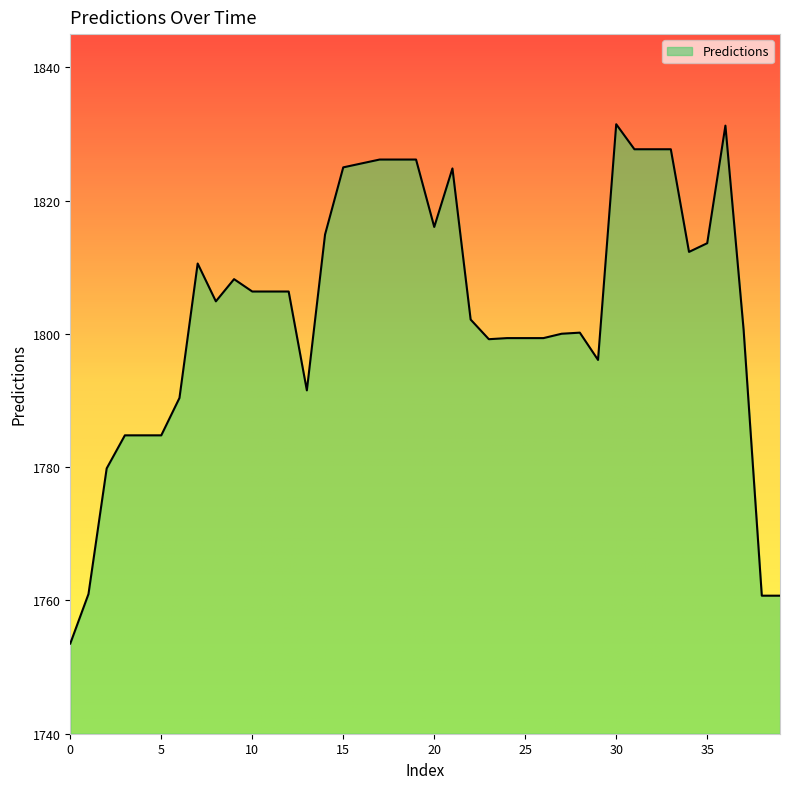

What is the maximum value shown in the chart?

1831.5